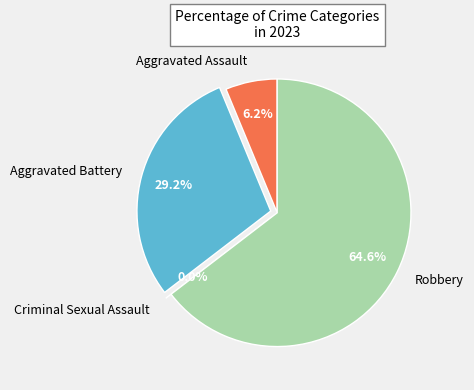

Which category has the biggest portion of the pie?

Robbery